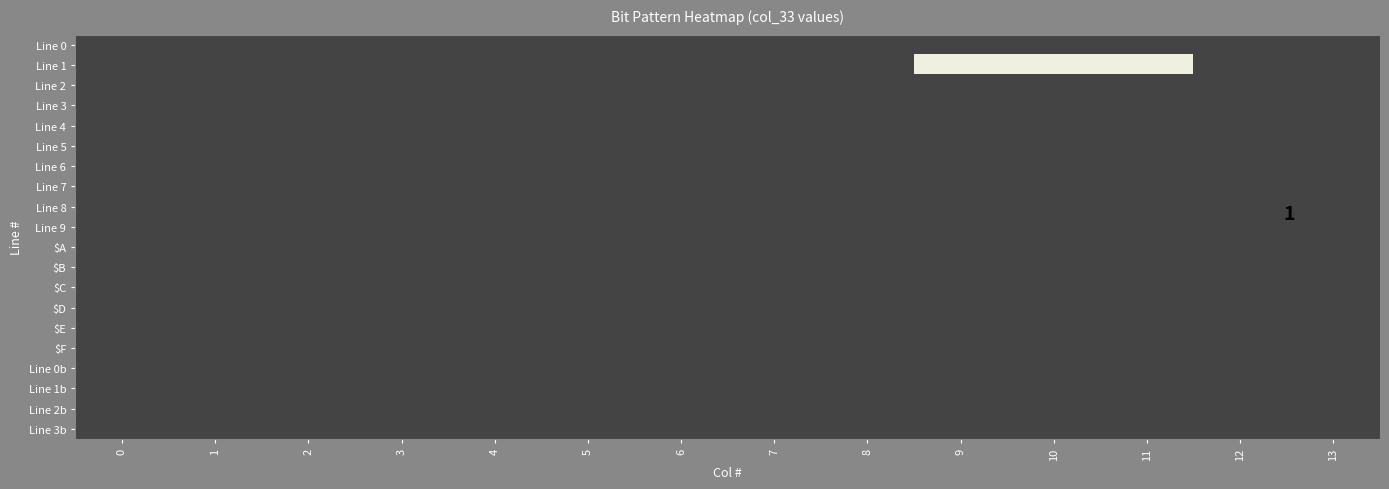

Reading right to left, extract all data points from this chart.

Line 0: 13=0	12=0	11=0	10=0	9=0	8=0	7=0	6=0	5=0	4=0	3=0	2=0	1=0	0=0
Line 1: 13=0	12=0	11=1	10=1	9=1	8=0	7=0	6=0	5=0	4=0	3=0	2=0	1=0	0=0
Line 2: 13=0	12=0	11=0	10=0	9=0	8=0	7=0	6=0	5=0	4=0	3=0	2=0	1=0	0=0
Line 3: 13=0	12=0	11=0	10=0	9=0	8=0	7=0	6=0	5=0	4=0	3=0	2=0	1=0	0=0
Line 4: 13=0	12=0	11=0	10=0	9=0	8=0	7=0	6=0	5=0	4=0	3=0	2=0	1=0	0=0
Line 5: 13=0	12=0	11=0	10=0	9=0	8=0	7=0	6=0	5=0	4=0	3=0	2=0	1=0	0=0
Line 6: 13=0	12=0	11=0	10=0	9=0	8=0	7=0	6=0	5=0	4=0	3=0	2=0	1=0	0=0
Line 7: 13=0	12=0	11=0	10=0	9=0	8=0	7=0	6=0	5=0	4=0	3=0	2=0	1=0	0=0
Line 8: 13=0	12=0	11=0	10=0	9=0	8=0	7=0	6=0	5=0	4=0	3=0	2=0	1=0	0=0
Line 9: 13=0	12=0	11=0	10=0	9=0	8=0	7=0	6=0	5=0	4=0	3=0	2=0	1=0	0=0
$A: 13=0	12=0	11=0	10=0	9=0	8=0	7=0	6=0	5=0	4=0	3=0	2=0	1=0	0=0
$B: 13=0	12=0	11=0	10=0	9=0	8=0	7=0	6=0	5=0	4=0	3=0	2=0	1=0	0=0
$C: 13=0	12=0	11=0	10=0	9=0	8=0	7=0	6=0	5=0	4=0	3=0	2=0	1=0	0=0
$D: 13=0	12=0	11=0	10=0	9=0	8=0	7=0	6=0	5=0	4=0	3=0	2=0	1=0	0=0
$E: 13=0	12=0	11=0	10=0	9=0	8=0	7=0	6=0	5=0	4=0	3=0	2=0	1=0	0=0
$F: 13=0	12=0	11=0	10=0	9=0	8=0	7=0	6=0	5=0	4=0	3=0	2=0	1=0	0=0
Line 0b: 13=0	12=0	11=0	10=0	9=0	8=0	7=0	6=0	5=0	4=0	3=0	2=0	1=0	0=0
Line 1b: 13=0	12=0	11=0	10=0	9=0	8=0	7=0	6=0	5=0	4=0	3=0	2=0	1=0	0=0
Line 2b: 13=0	12=0	11=0	10=0	9=0	8=0	7=0	6=0	5=0	4=0	3=0	2=0	1=0	0=0
Line 3b: 13=0	12=0	11=0	10=0	9=0	8=0	7=0	6=0	5=0	4=0	3=0	2=0	1=0	0=0